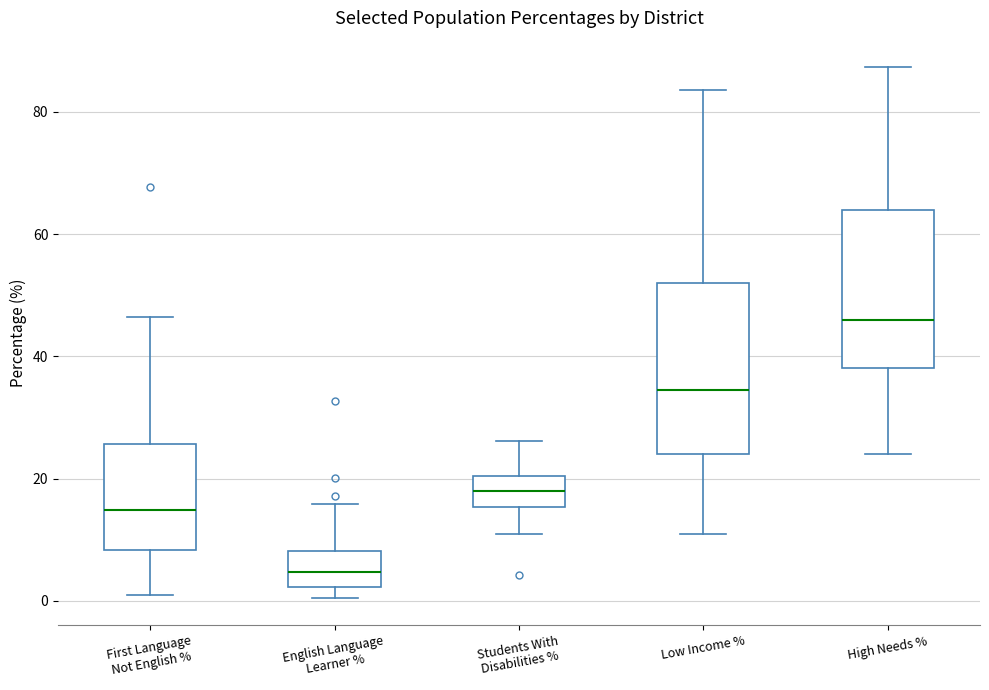

Which box is the tallest, from its lower edge to its upper edge?

Low Income %